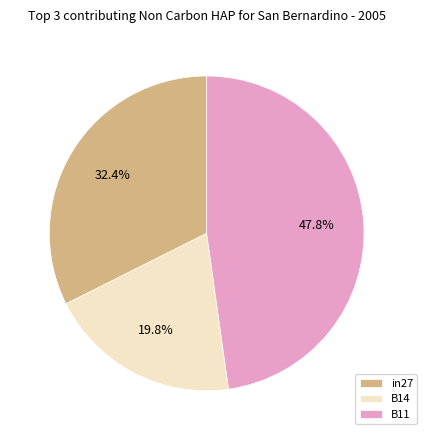

Combined, do in27 and B11 account for over 50%?

Yes